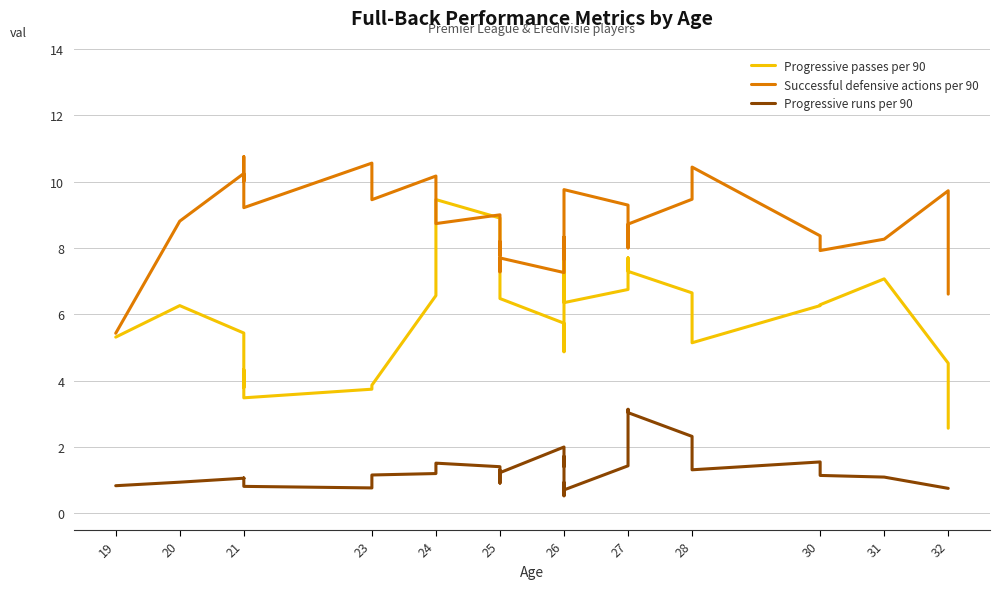

True or false: Progressive passes per 90 and Progressive runs per 90 cross at least once.

False